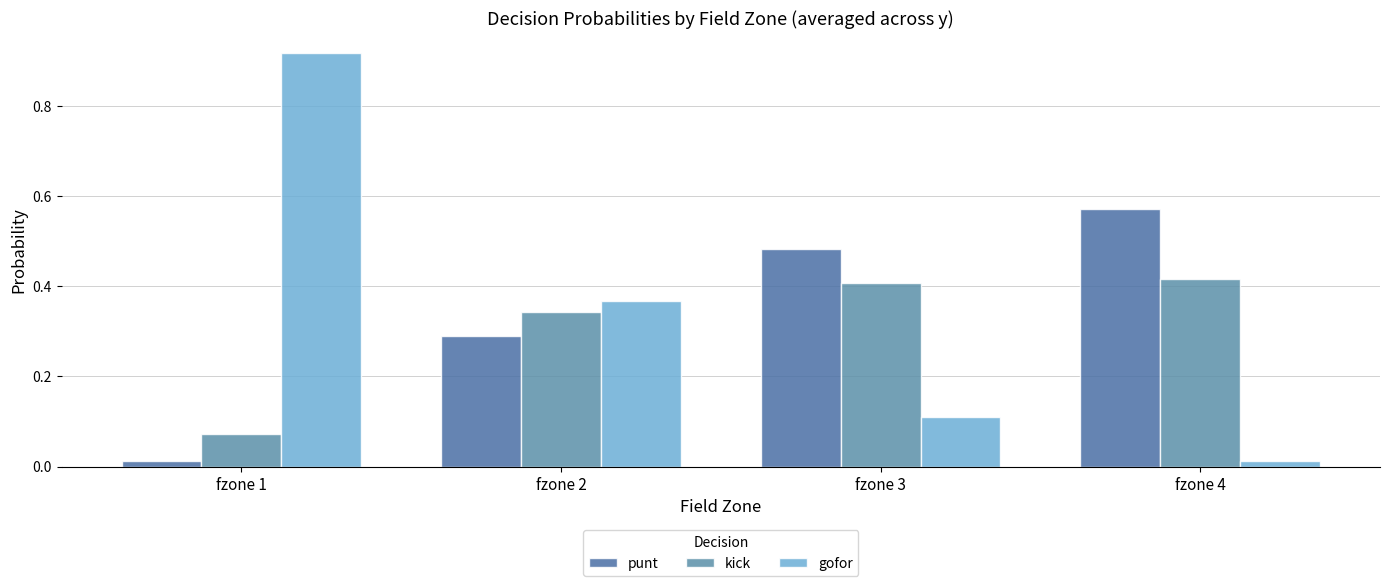

Is the value of punt at fzone 3 greater than the value of gofor at fzone 2?

Yes